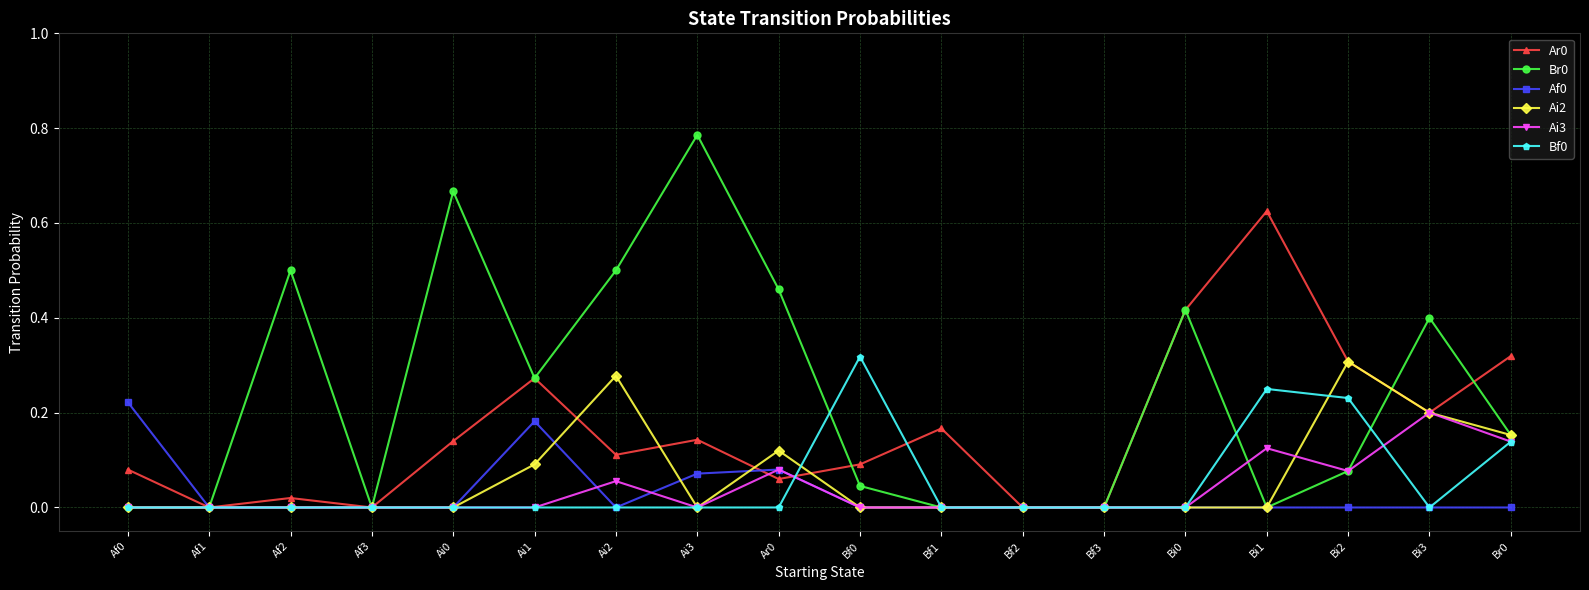

Is the value of Ai3 at Bi0 greater than the value of Bf0 at Bi2?

No